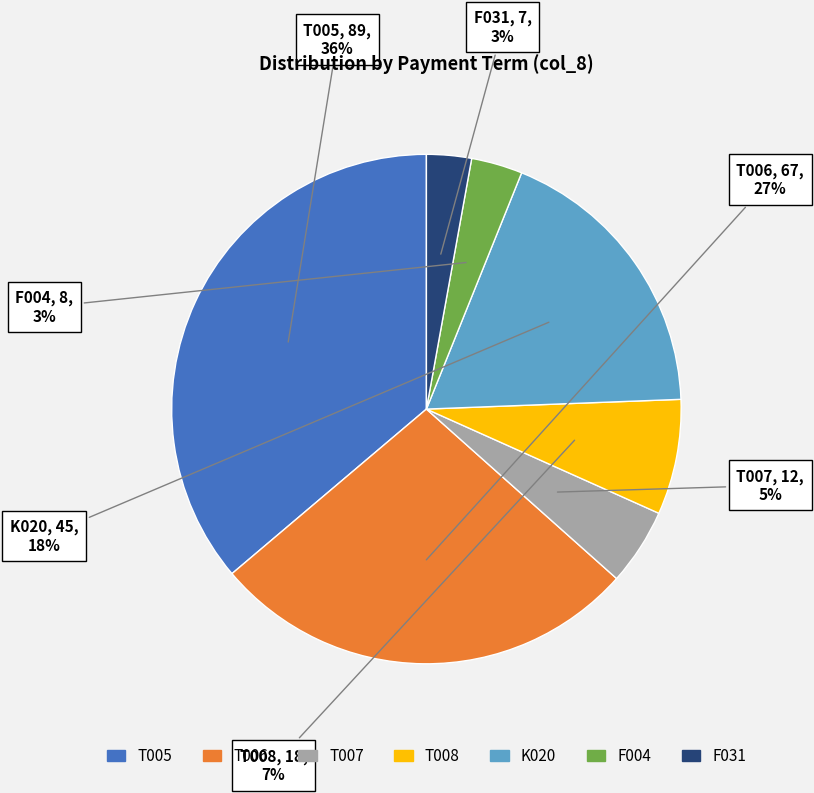

Is there any slice that represents more than half of the pie?

No